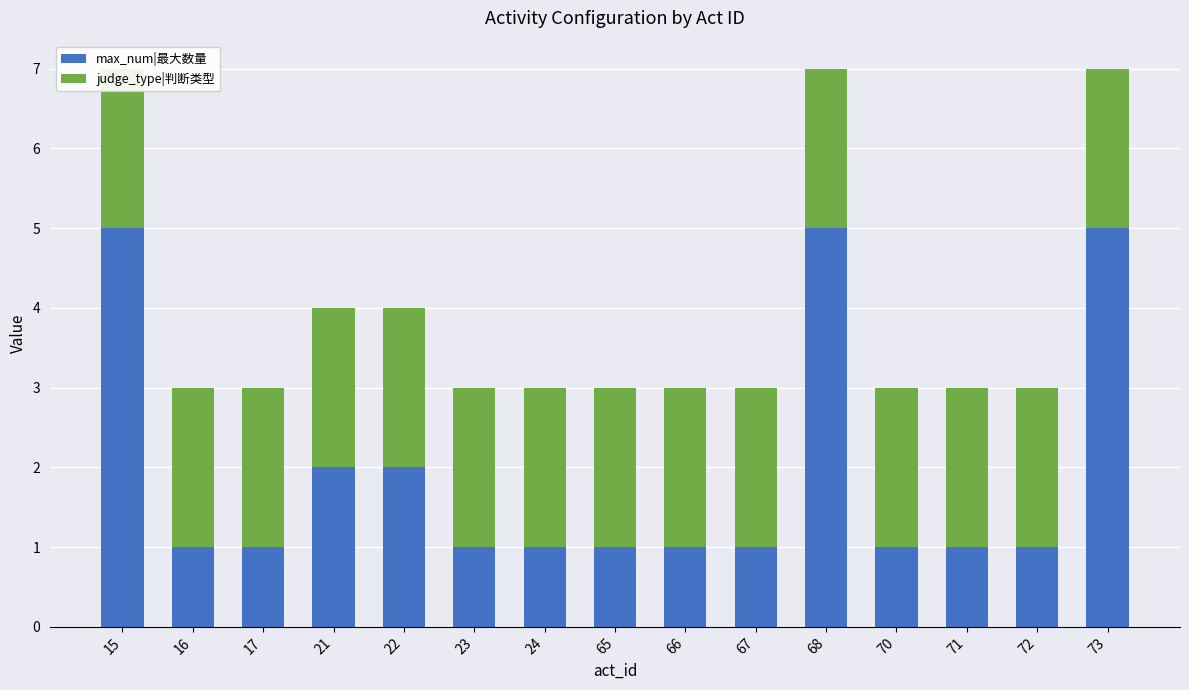

Reading right to left, what are all the values shown in this chart?

max_num|最大数量: 73=5	72=1	71=1	70=1	68=5	67=1	66=1	65=1	24=1	23=1	22=2	21=2	17=1	16=1	15=5
judge_type|判断类型: 73=2	72=2	71=2	70=2	68=2	67=2	66=2	65=2	24=2	23=2	22=2	21=2	17=2	16=2	15=2